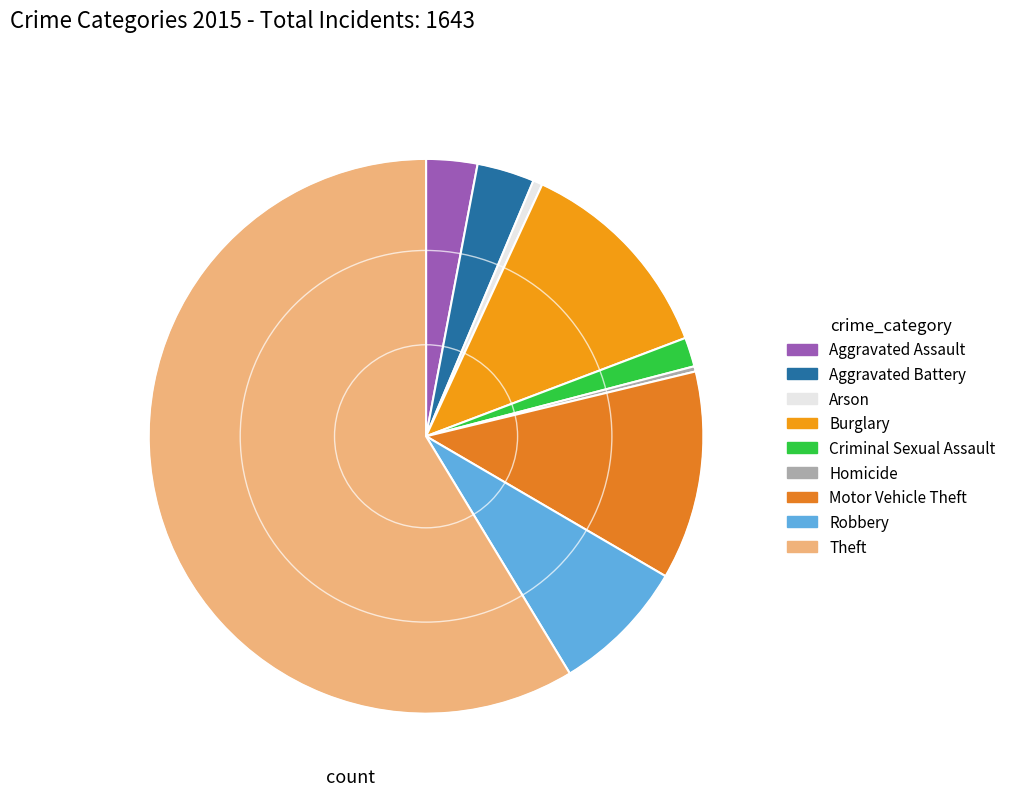

Approximately how many times larger is the value at Aggravated Battery compared to Theft?

0.1